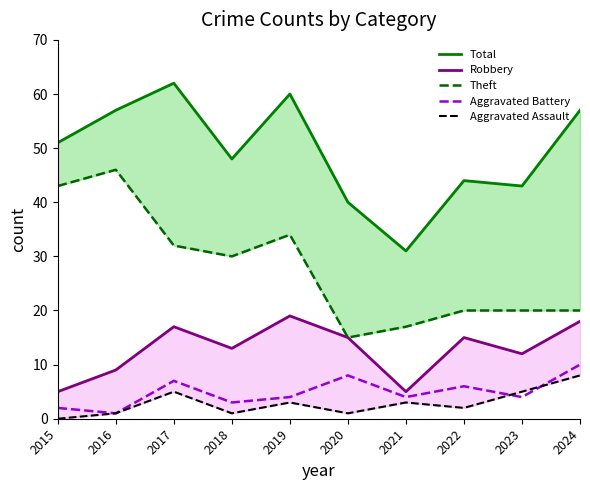

Which series changed the most between 2016 and 2022?

Theft